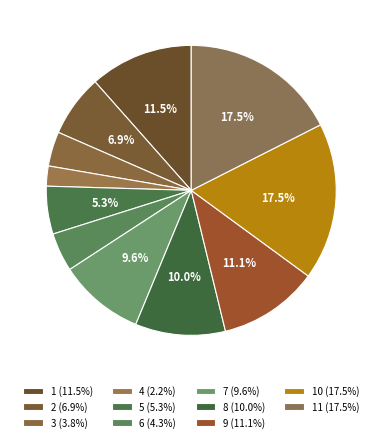

How many segments does this pie chart have?

11